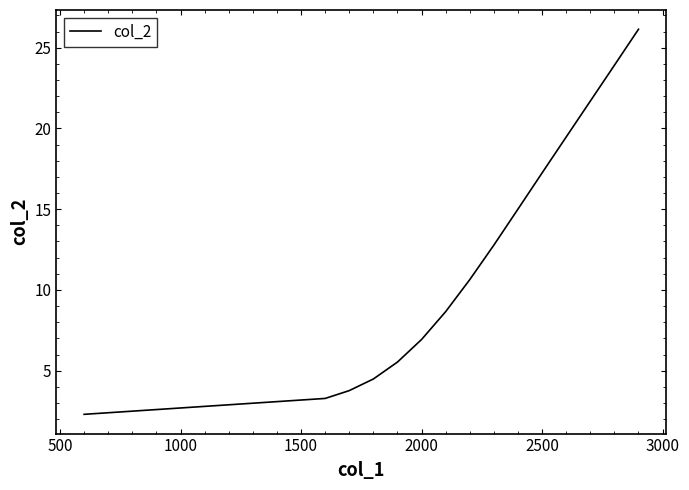

What is the minimum value shown in the chart?

2.3